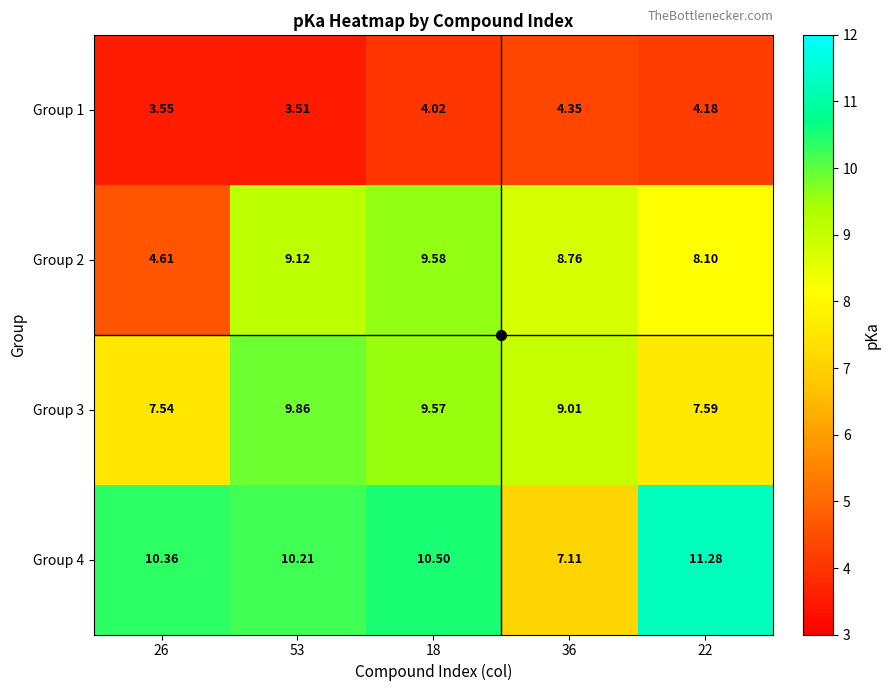

Is the value of Group 2 at 22 greater than the value of Group 3 at 53?

No